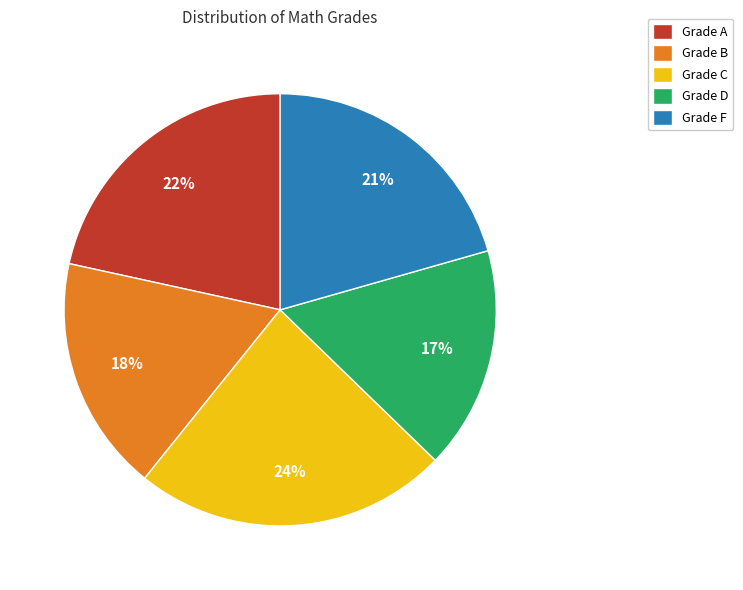

Approximately how many times larger is the value at Grade B compared to Grade D?

1.1